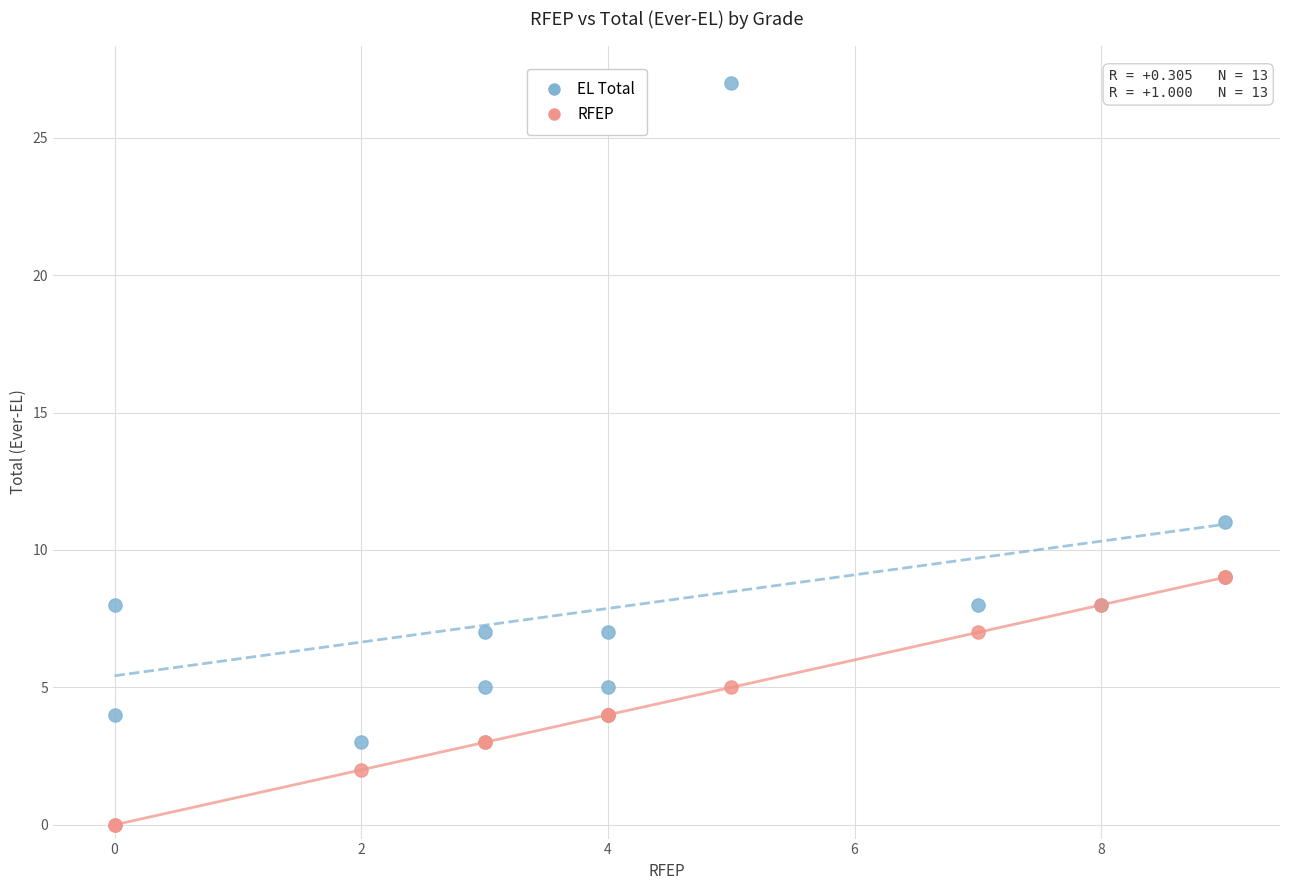

Across all series, what Y value is closest to 13?

11